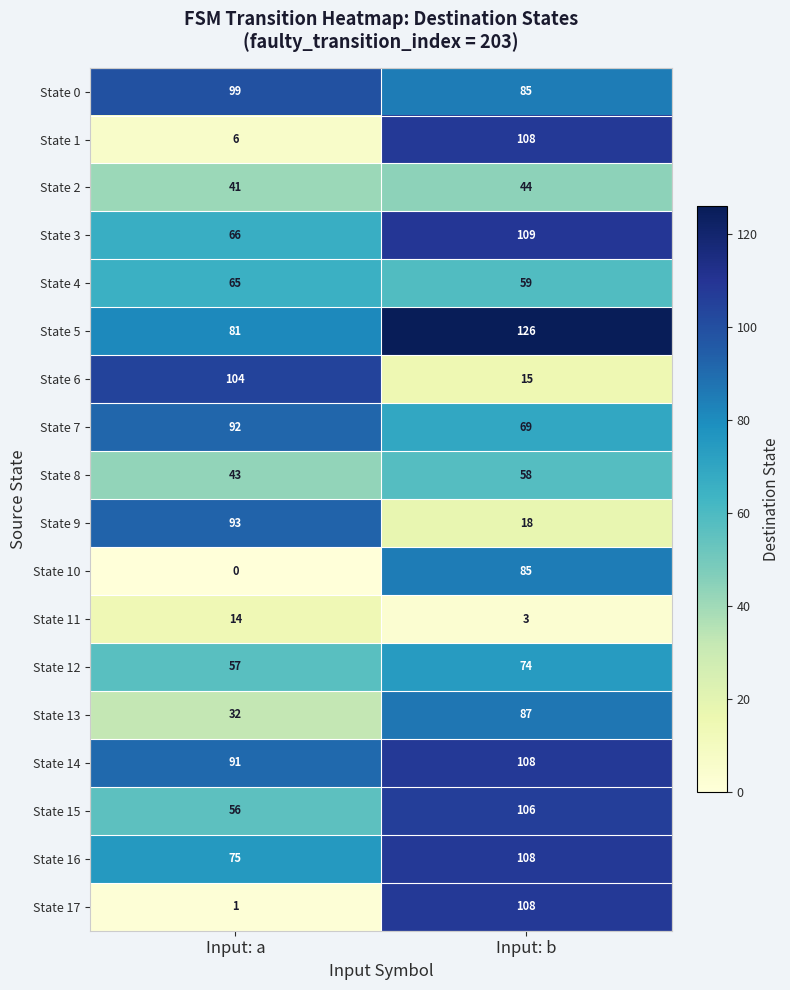

At which label is State 16 closest to 91?

Input: a